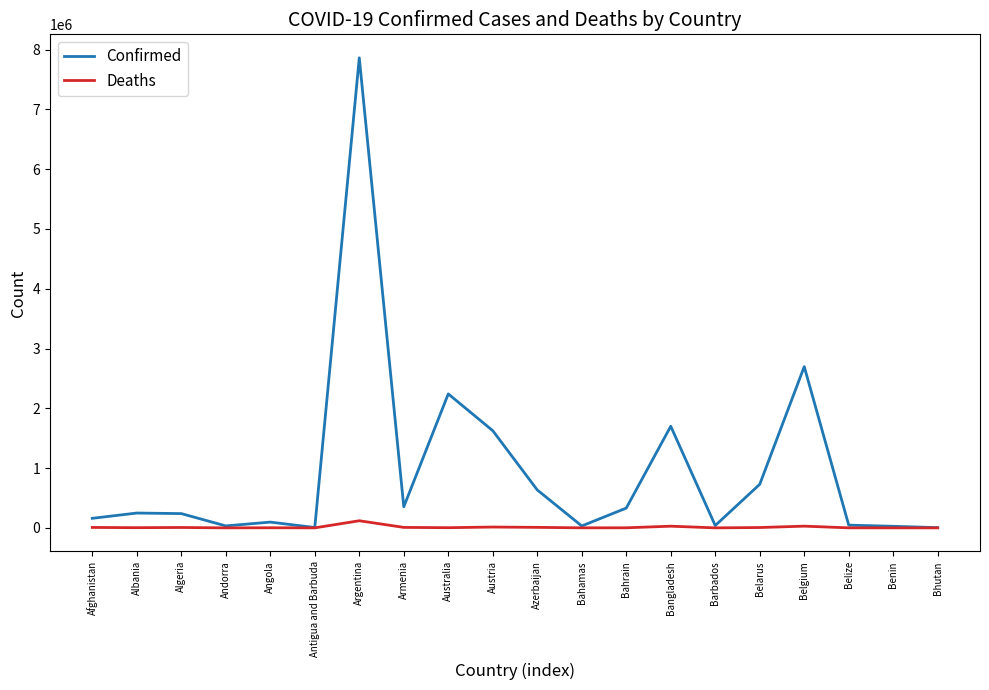

Rank the series by their average value, from highest to lowest.

Confirmed, Deaths